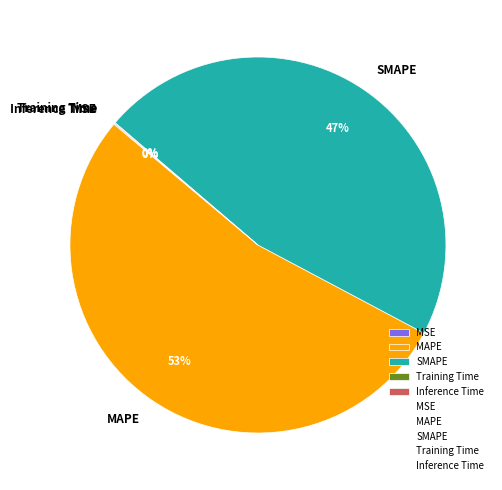

To the nearest percent, what portion does SMAPE represent?

47%